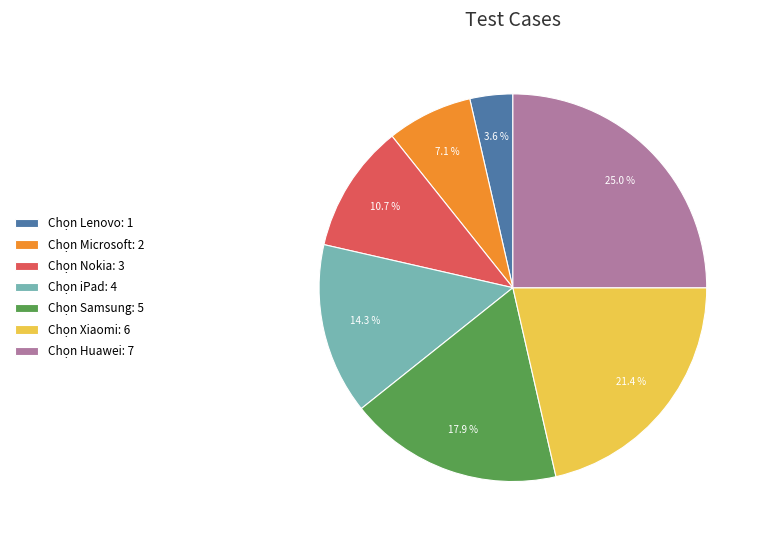

What percentage do Chọn Nokia and Chọn Xiaomi together represent?

32.1%